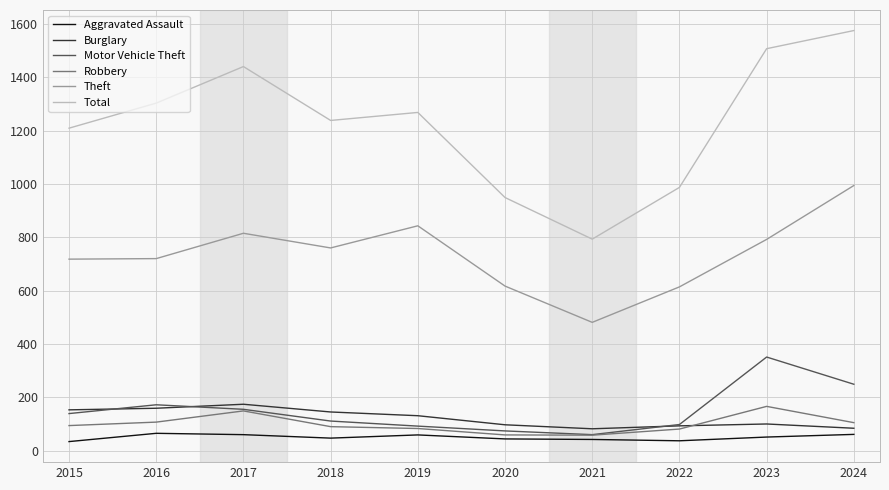

True or false: Total and Burglary cross at least once.

False